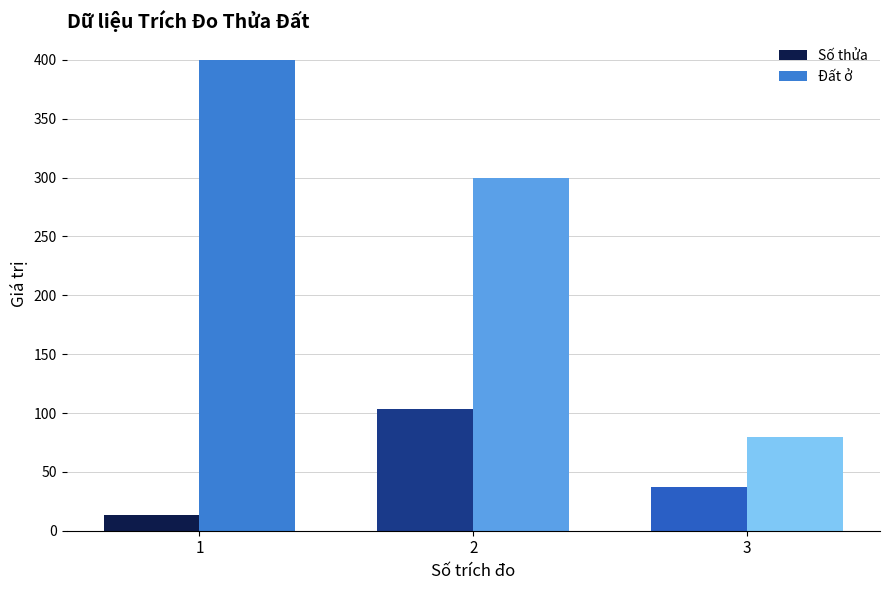

Reading right to left, extract all data points from this chart.

Số thửa: 3=37	2=103	1=13
Đất ở: 3=80	2=300	1=400